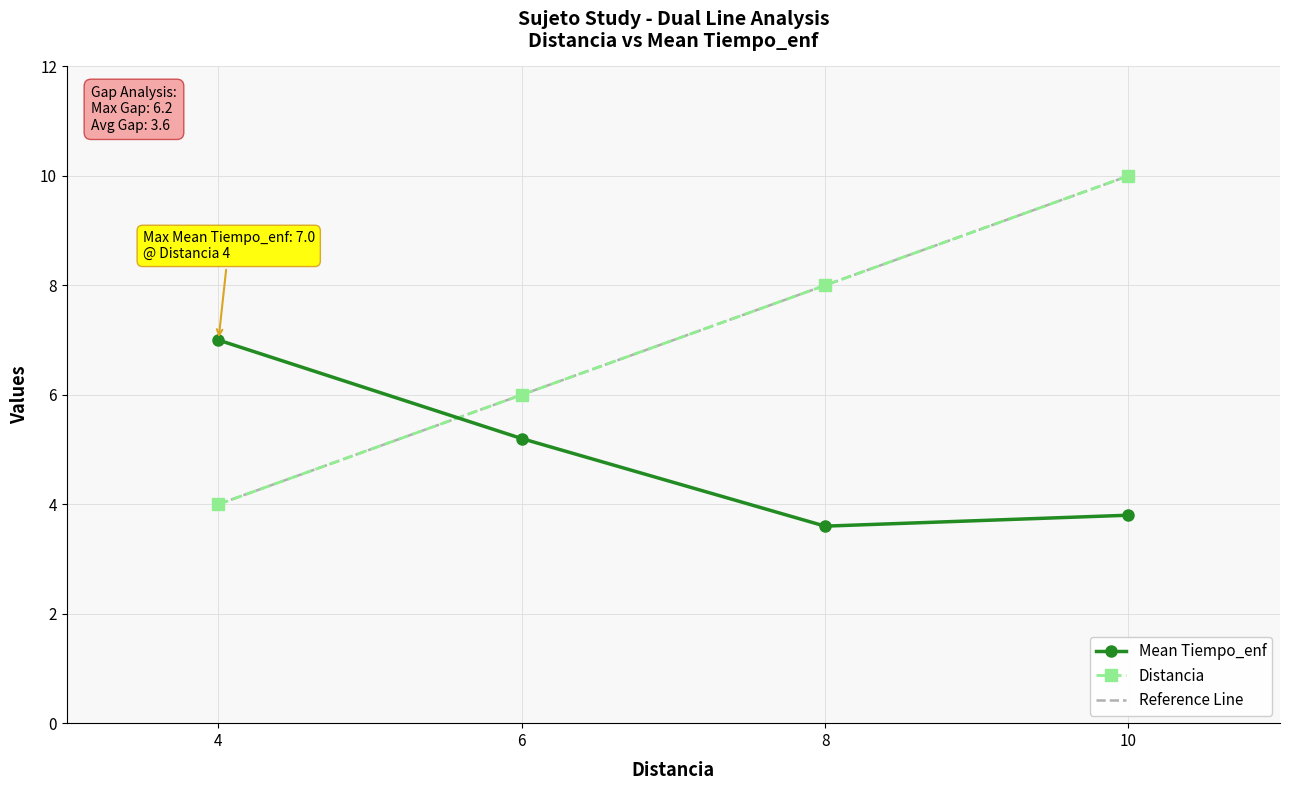

Is the value of Mean Tiempo_enf at 8 greater than the value of Distancia at 10?

No